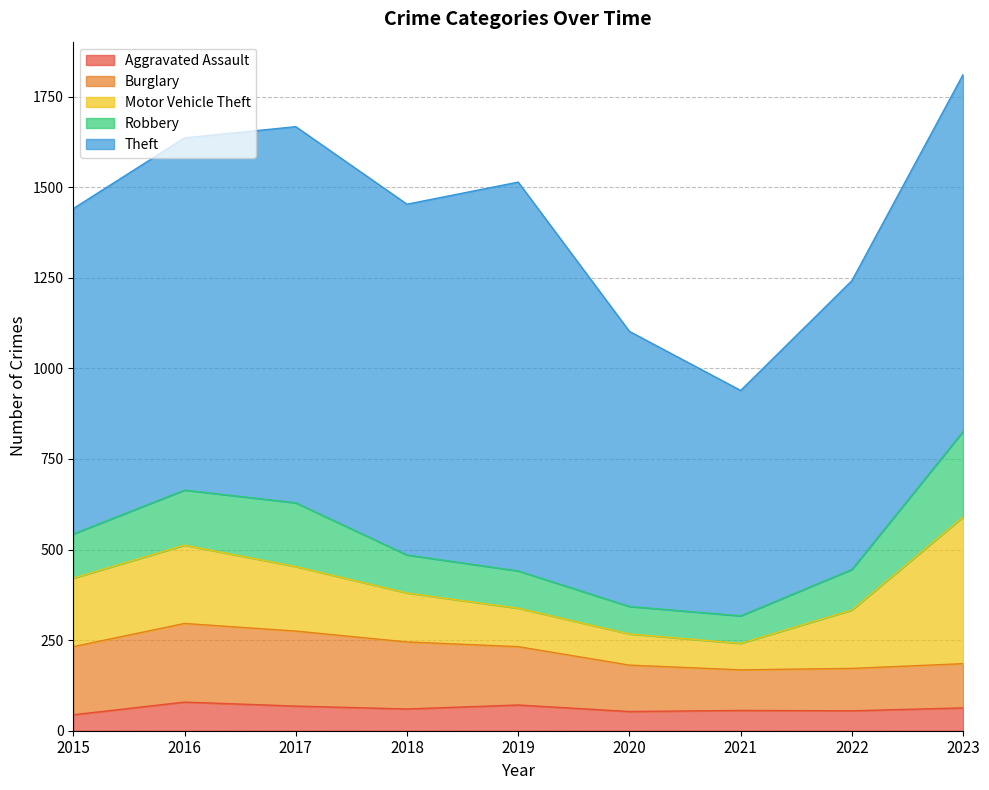

Does the chart display data point markers on the line(s)?

No